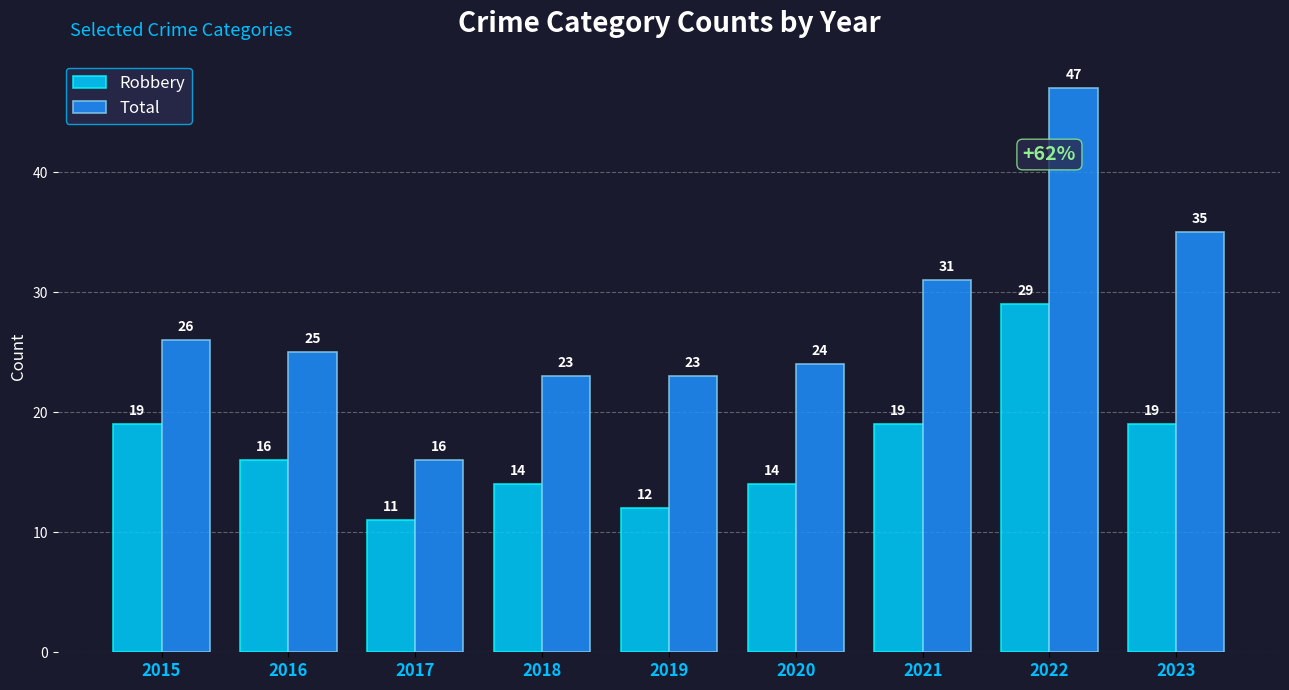

Rank the series by their maximum value, from lowest to highest.

Robbery, Total